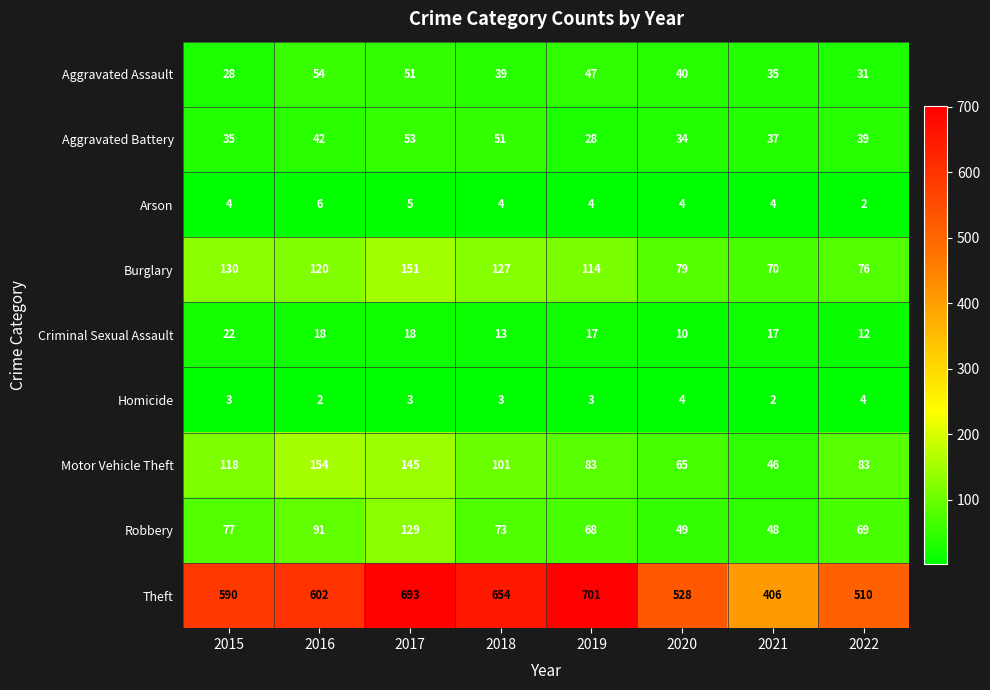

At how many categories does at least one series exceed 369?

8